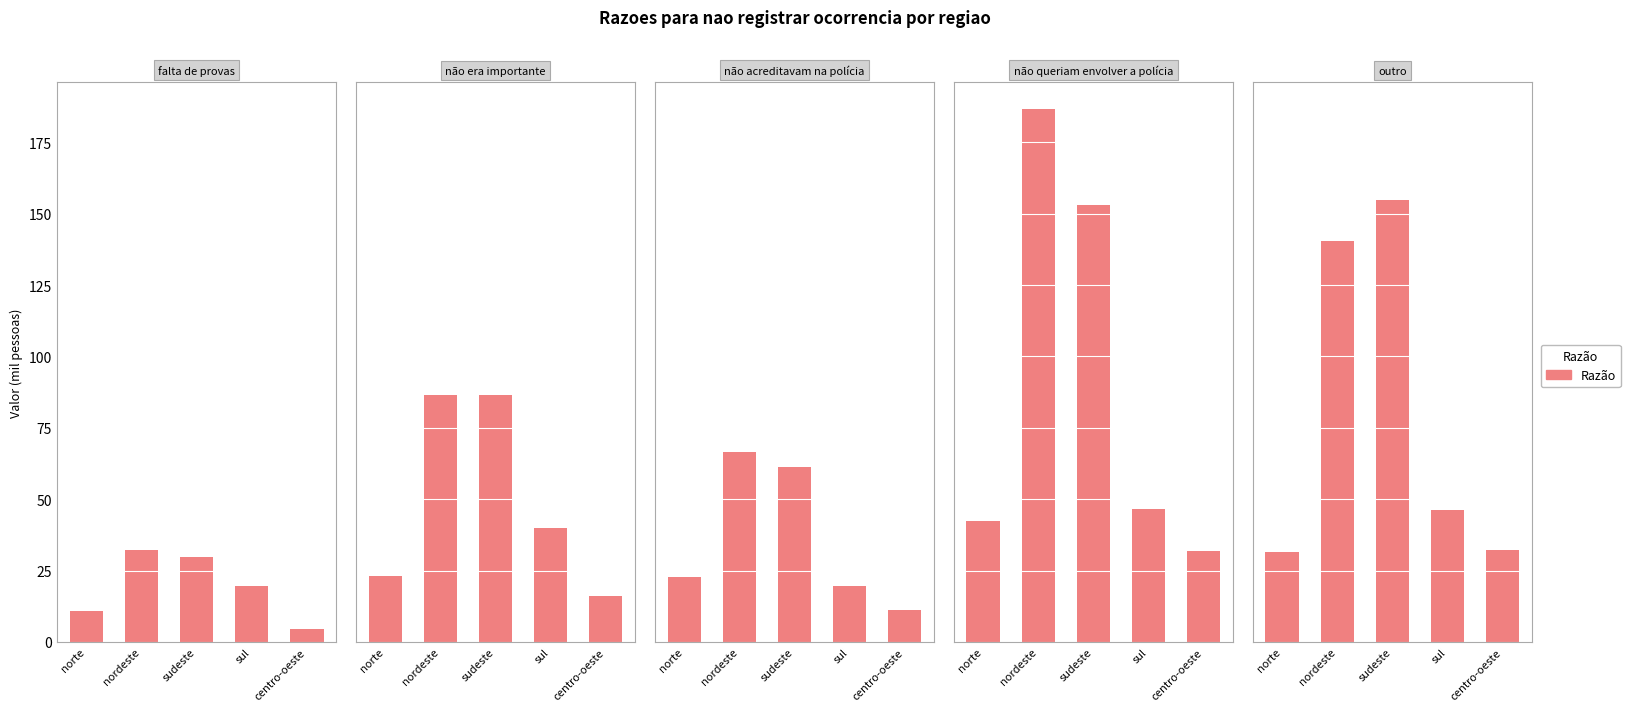

Rank the series at norte from lowest to highest value.

falta de provas, nao acreditavam na policia, nao era importante, outro, nao queriam envolver a policia